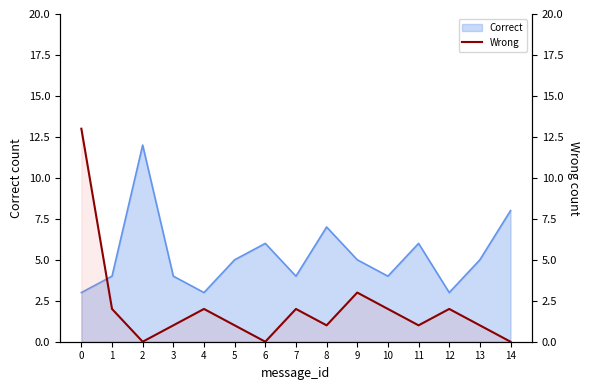

How many lines are shown in the chart?

1